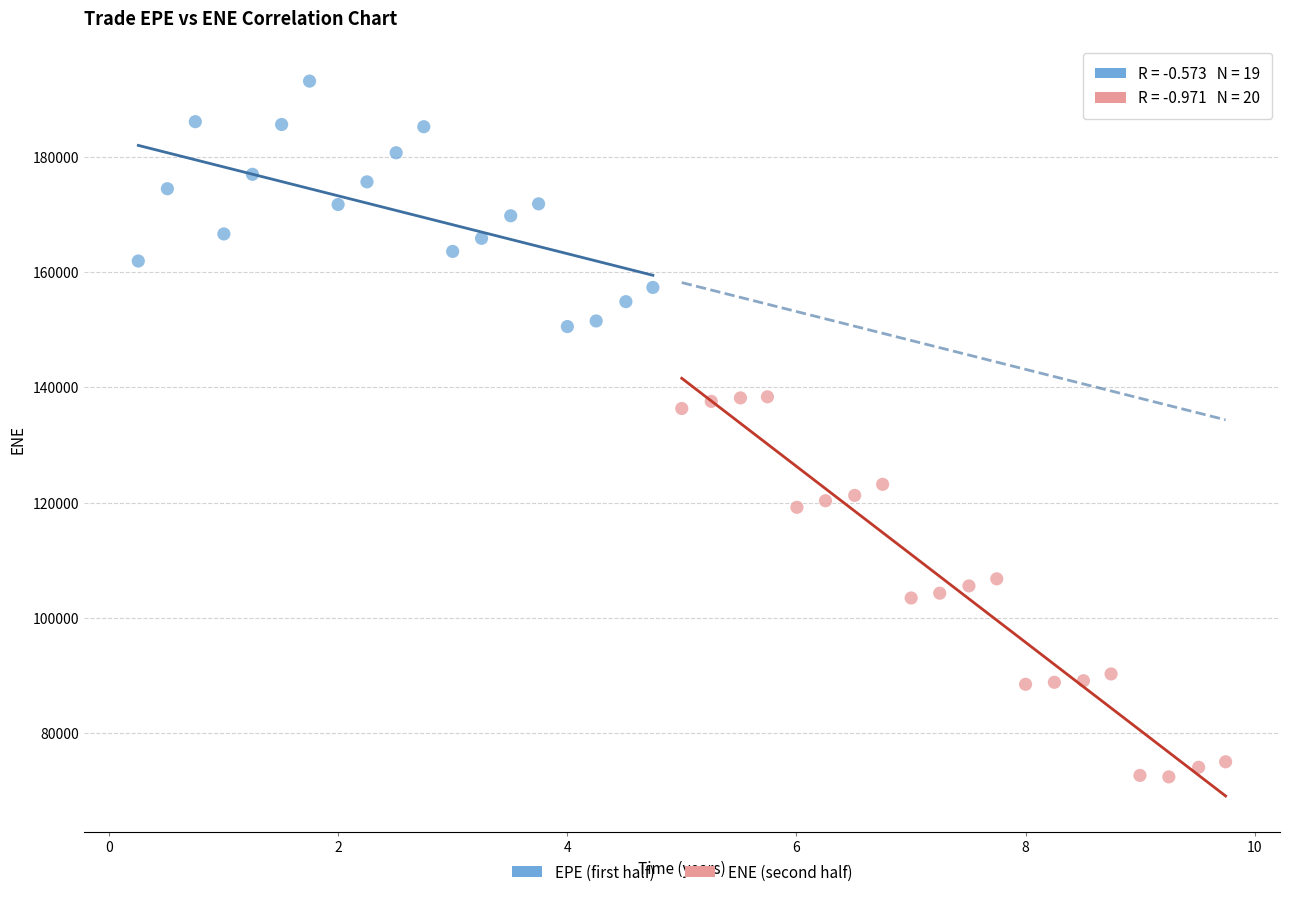

Which series reaches the minimum Y coordinate?

ENE (second half)